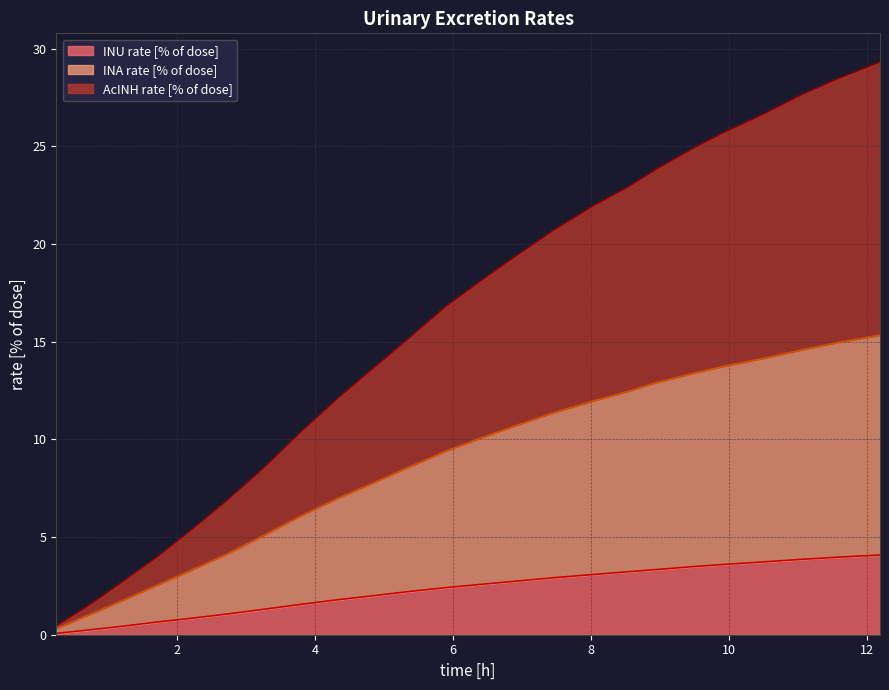

Which series has the widest spread of values?

AcINH rate [% of dose]